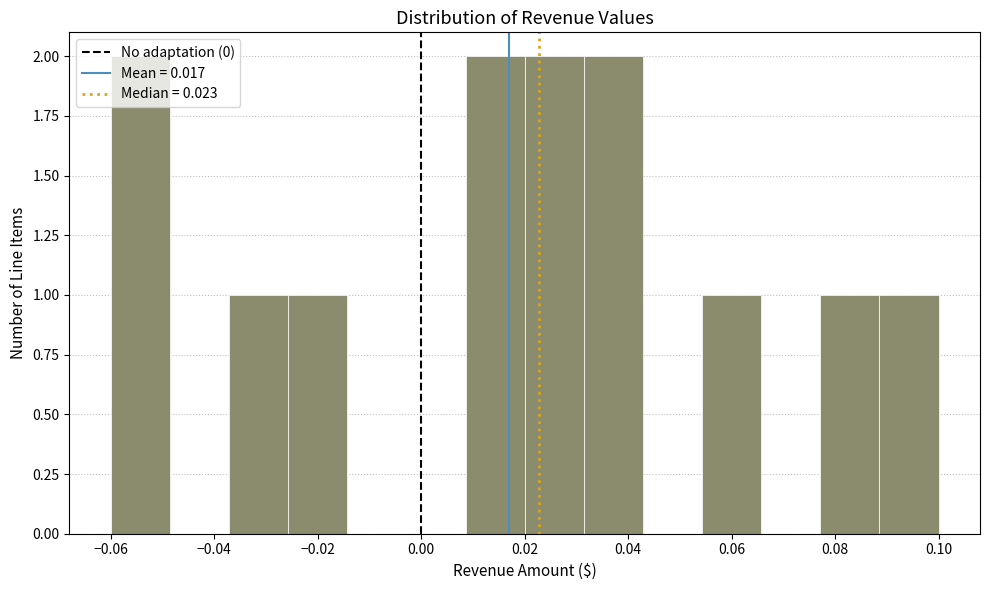

Reading left to right, transcribe this chart: for each bar, give the range it covers on the x-axis and its height. Neither the bar edges nor the heights are printed on the chart, so give them approximately, as read against the axes.

-0.060 to -0.048: 2
-0.048 to -0.038: 0
-0.038 to -0.026: 1
-0.026 to -0.014: 1
-0.014 to -0.002: 0
-0.002 to 0.008: 0
0.008 to 0.020: 2
0.020 to 0.032: 2
0.032 to 0.042: 2
0.042 to 0.054: 0
0.054 to 0.066: 1
0.066 to 0.078: 0
0.078 to 0.088: 1
0.088 to 0.100: 1